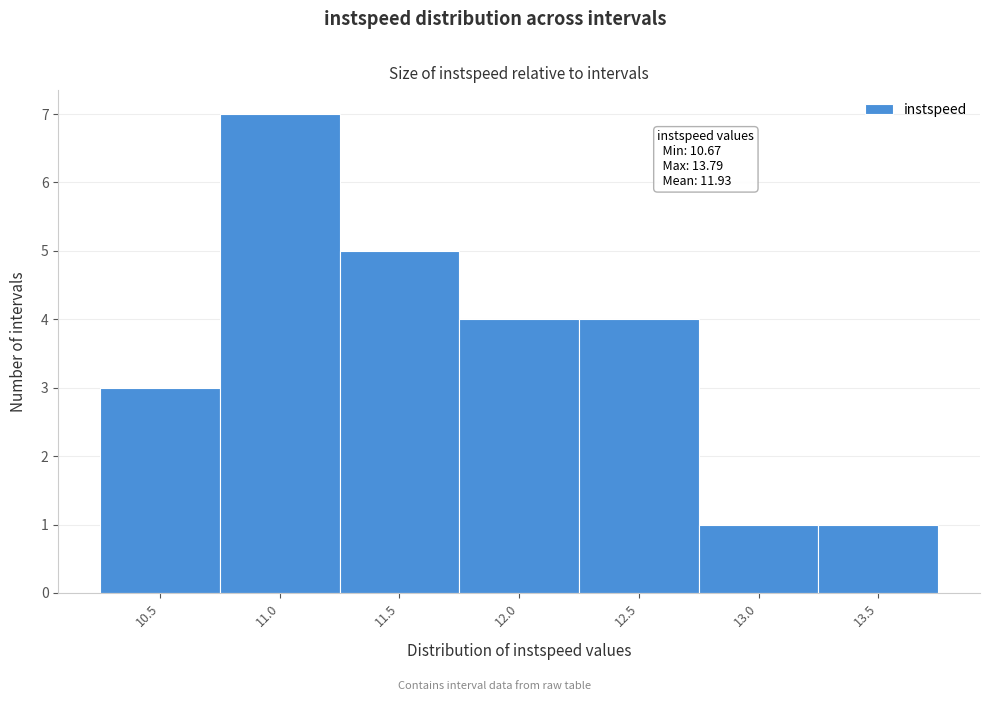

Reading left to right, extract all data points from this chart.

3	7	5	4	4	1	1